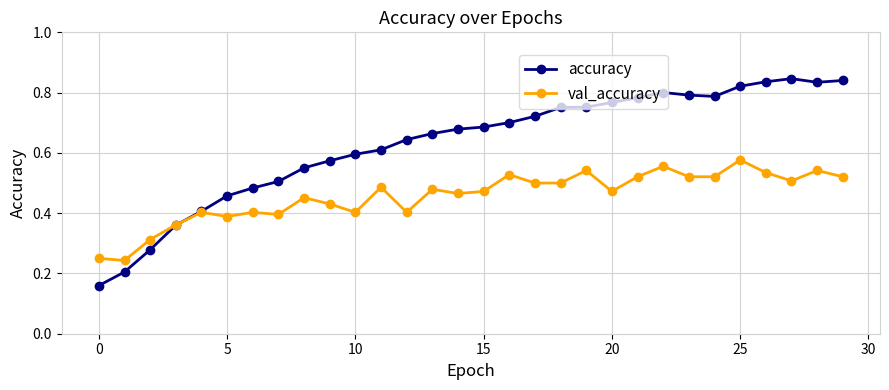

True or false: val_accuracy has more than 0 points higher than both neighbors.

True